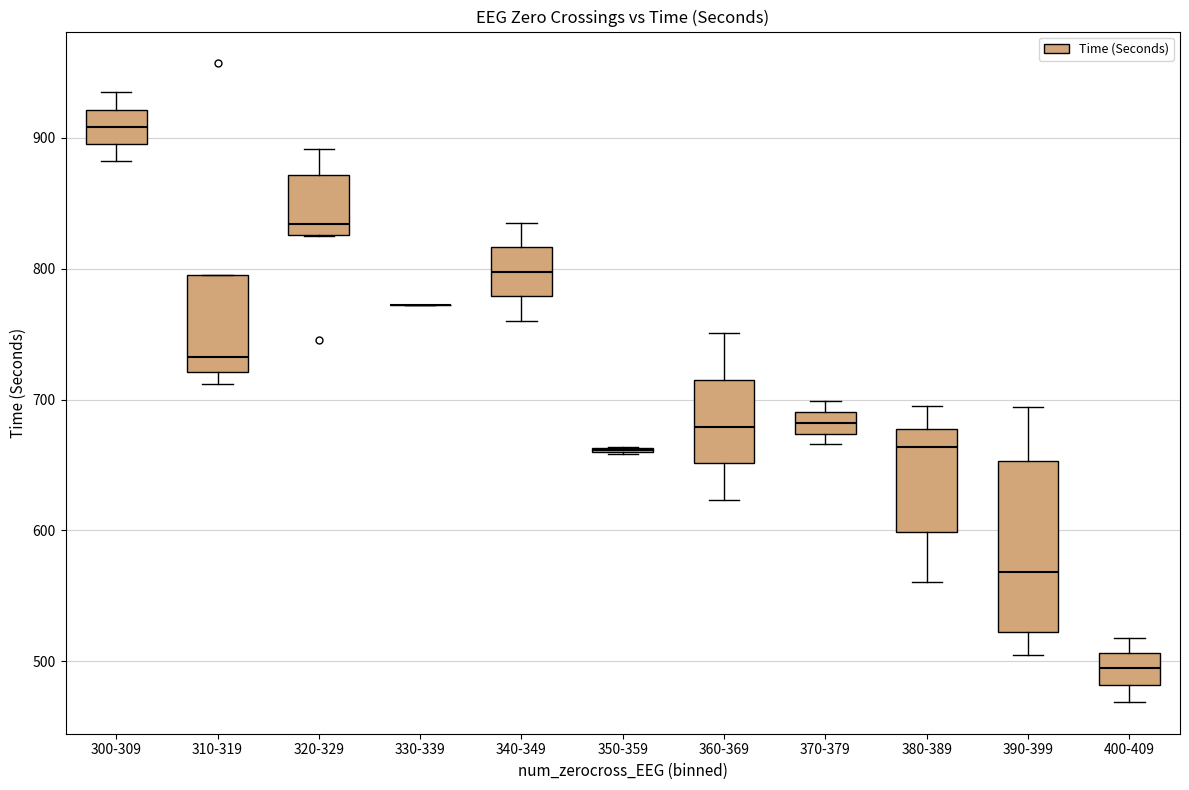

Reading left to right, transcribe this box plot: for each box, give where its median line is, the range the box spans, and where its two whiskers end, as read against the y-axis. The values are not printed on the chart, so give them approximately, as read against the axis.

300-309: median 910, box 900 to 920, whiskers 880 to 930
310-319: median 730, box 720 to 800, whiskers 710 to 800
320-329: median 830 (just above the box's lower edge), box 830 to 870, whiskers 820 to 890
330-339: box collapsed to a line at 770, whiskers 770 to 770
340-349: median 800, box 780 to 820, whiskers 760 to 840
350-359: box collapsed to a line at 660, whiskers 660 to 660
360-369: median 680, box 650 to 720, whiskers 620 to 750
370-379: median 680, box 670 to 690, whiskers 670 (just below the box's lower edge) to 700
380-389: median 660, box 600 to 680, whiskers 560 to 690
390-399: median 570, box 520 to 650, whiskers 500 to 690
400-409: median 490, box 480 to 510, whiskers 470 to 520